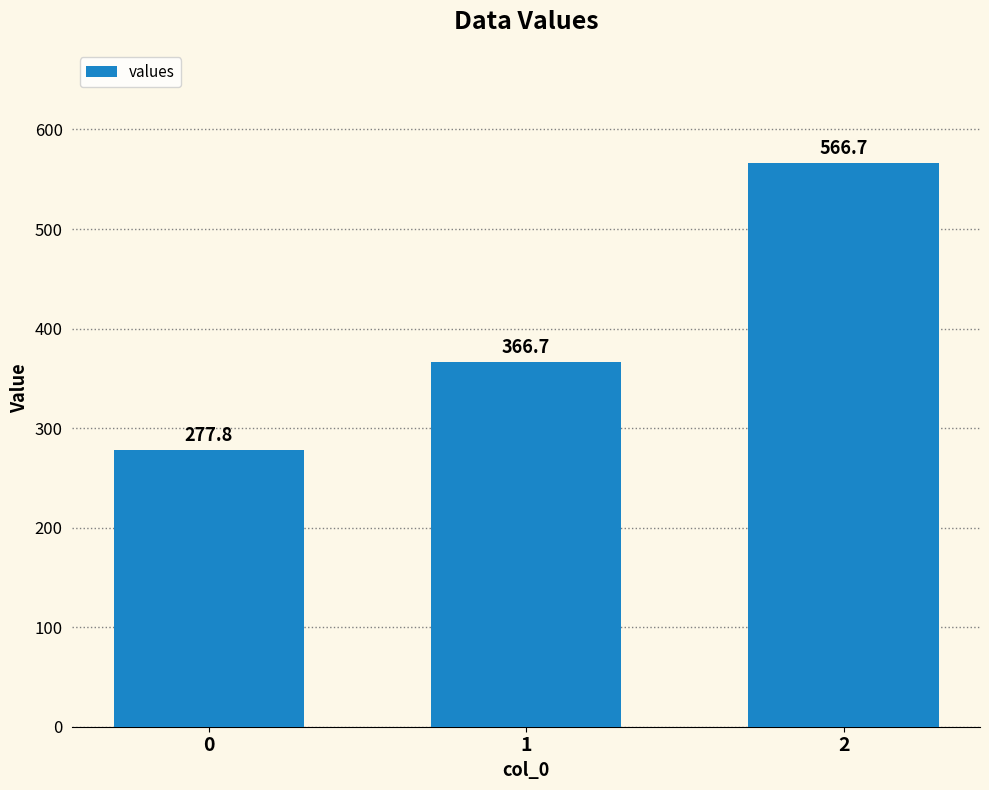

What is the greatest value displayed?

566.7